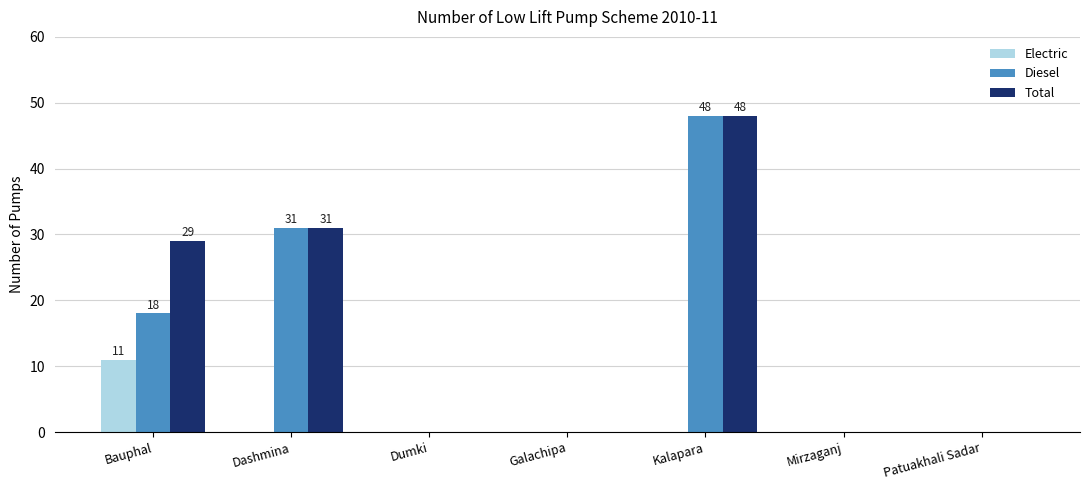

At which label is Diesel closest to 24?

Bauphal